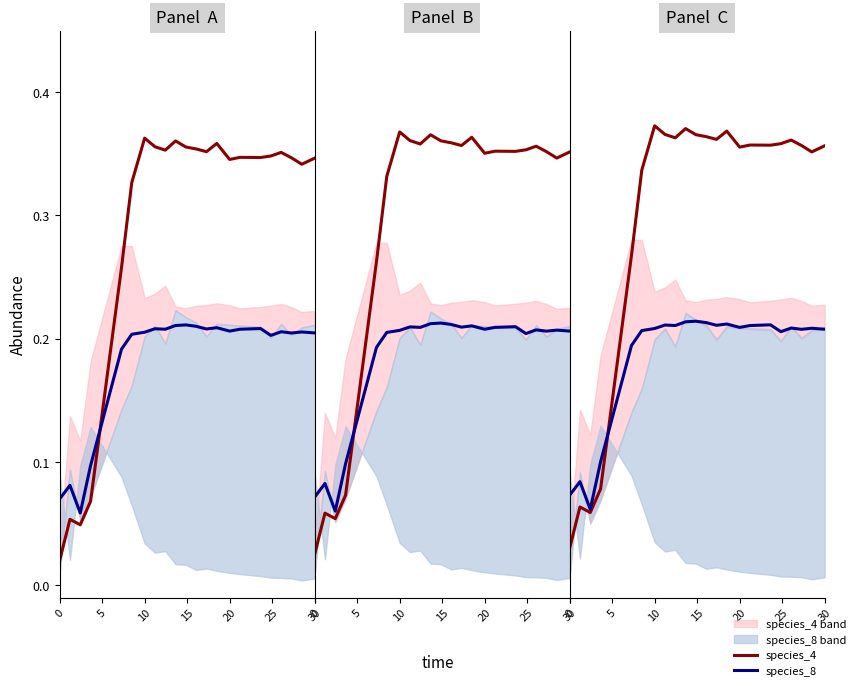

What is the value of the species_8 point at the 17th from the left?

0.2